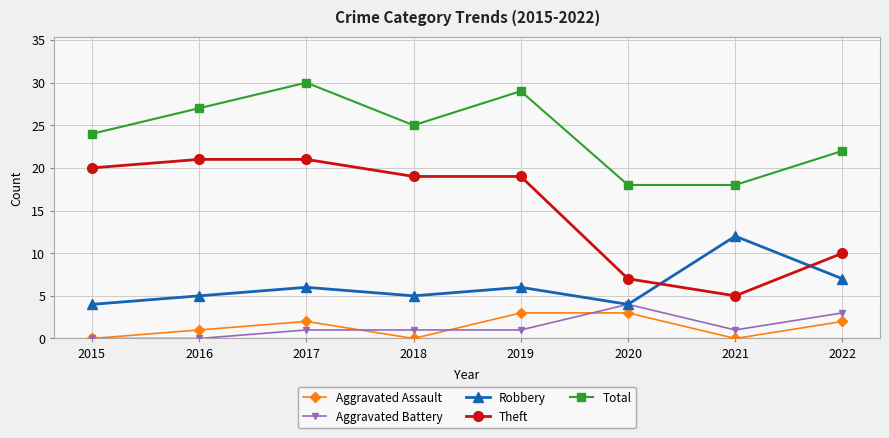

How many lines are shown in the chart?

5